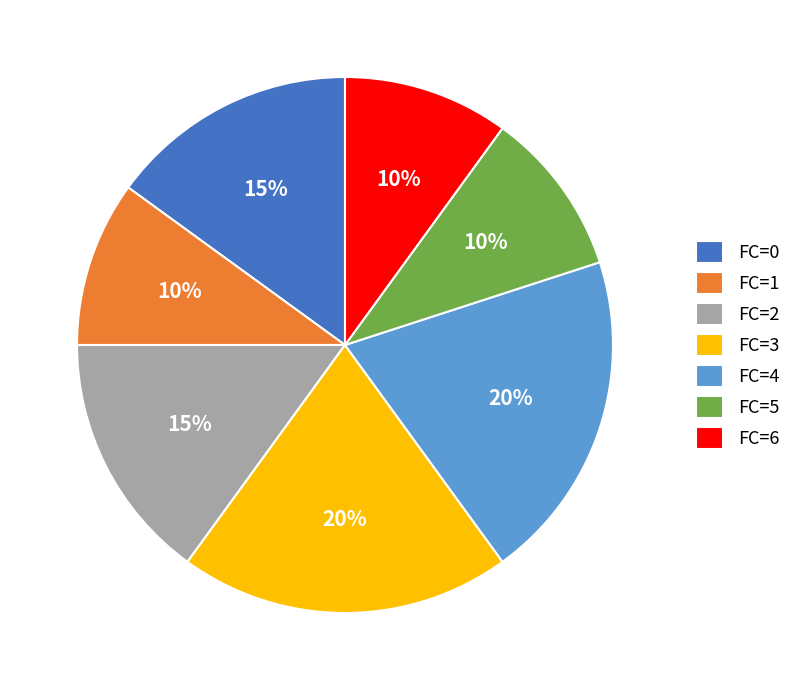

To the nearest percent, what is the average slice percentage?

14%